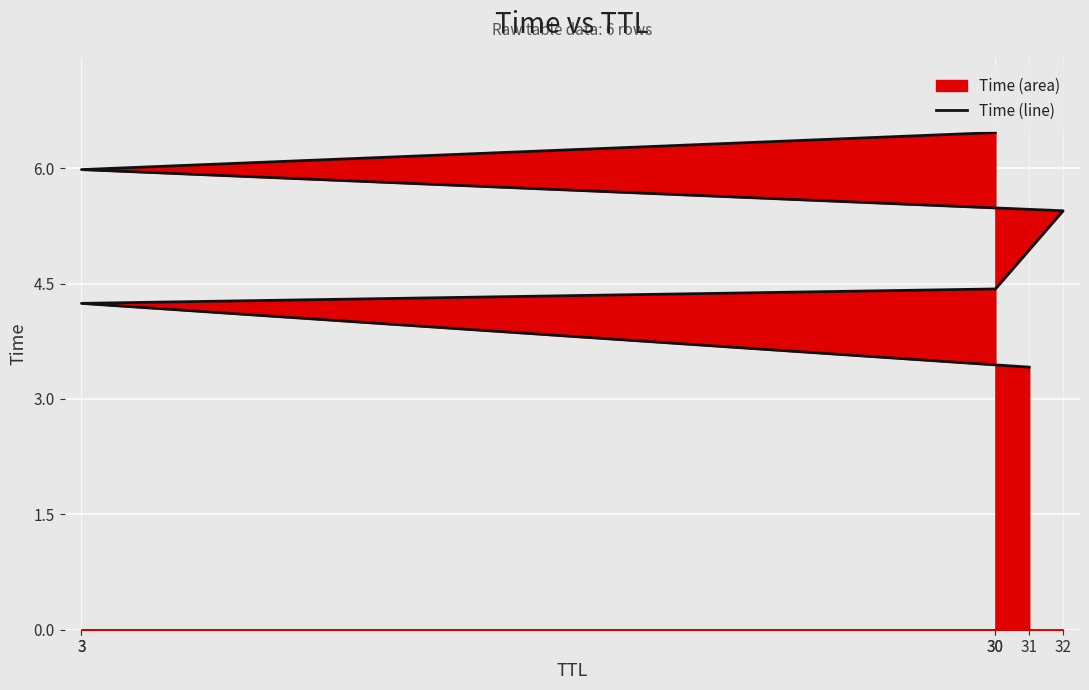

What is the maximum value shown in the chart?

6.5